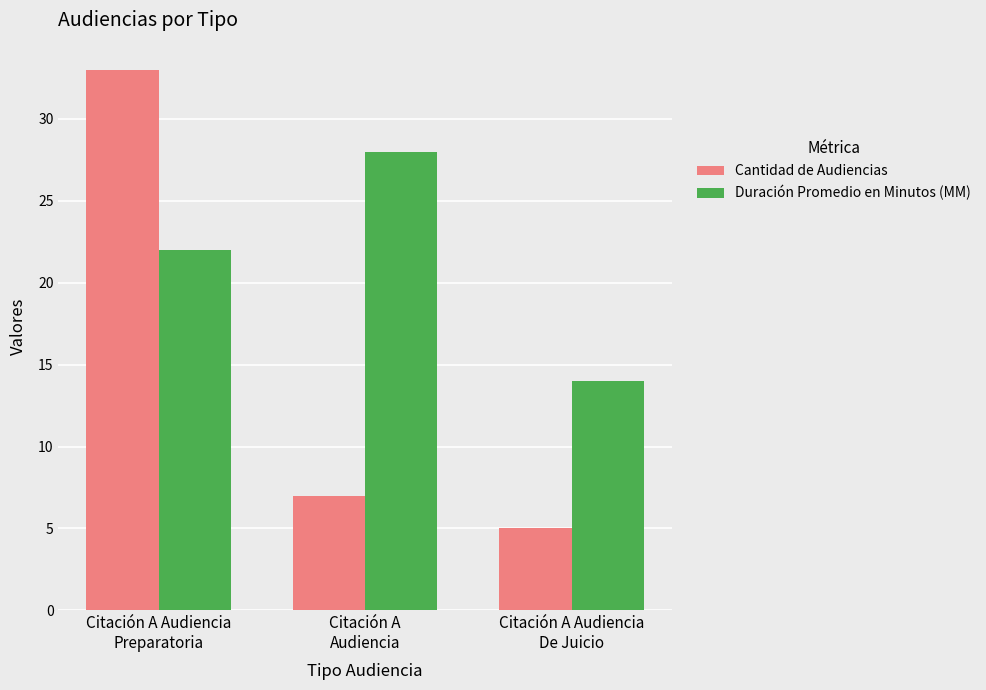

Rank the series by their average value, from lowest to highest.

Cantidad de Audiencias, Duración Promedio en Minutos (MM)